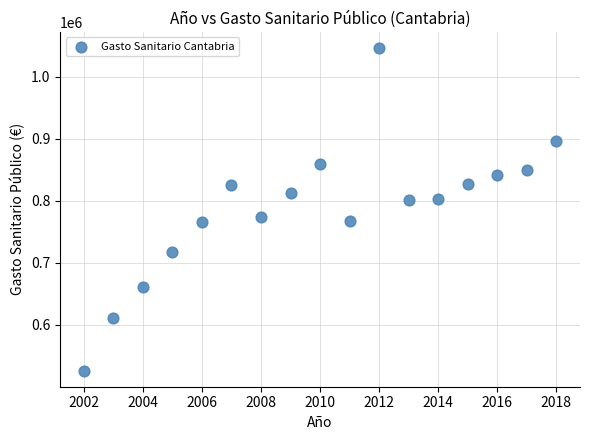

What is the range of X values (max minus min)?

16.0